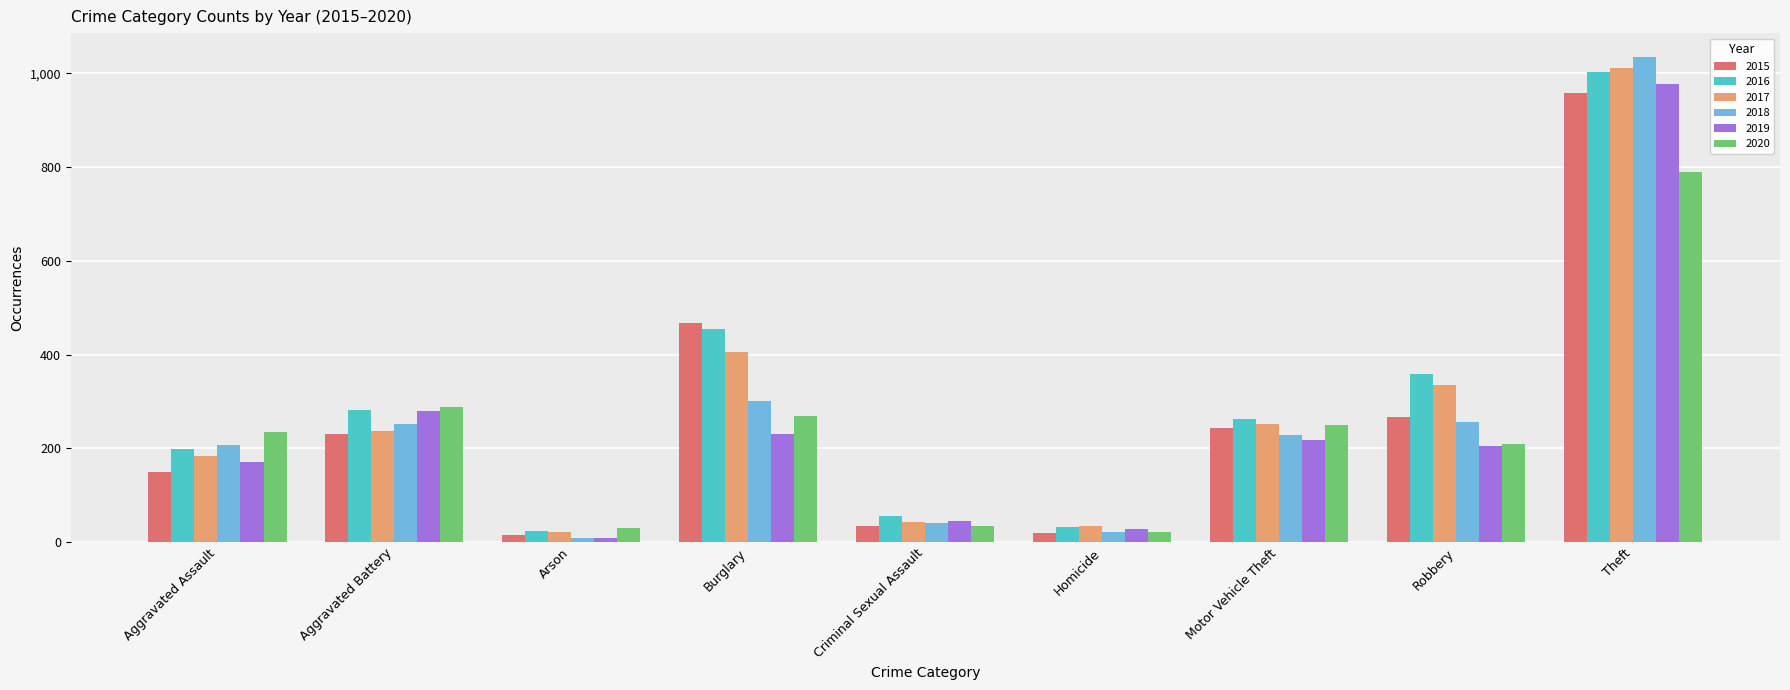

What is the smallest value displayed?

8